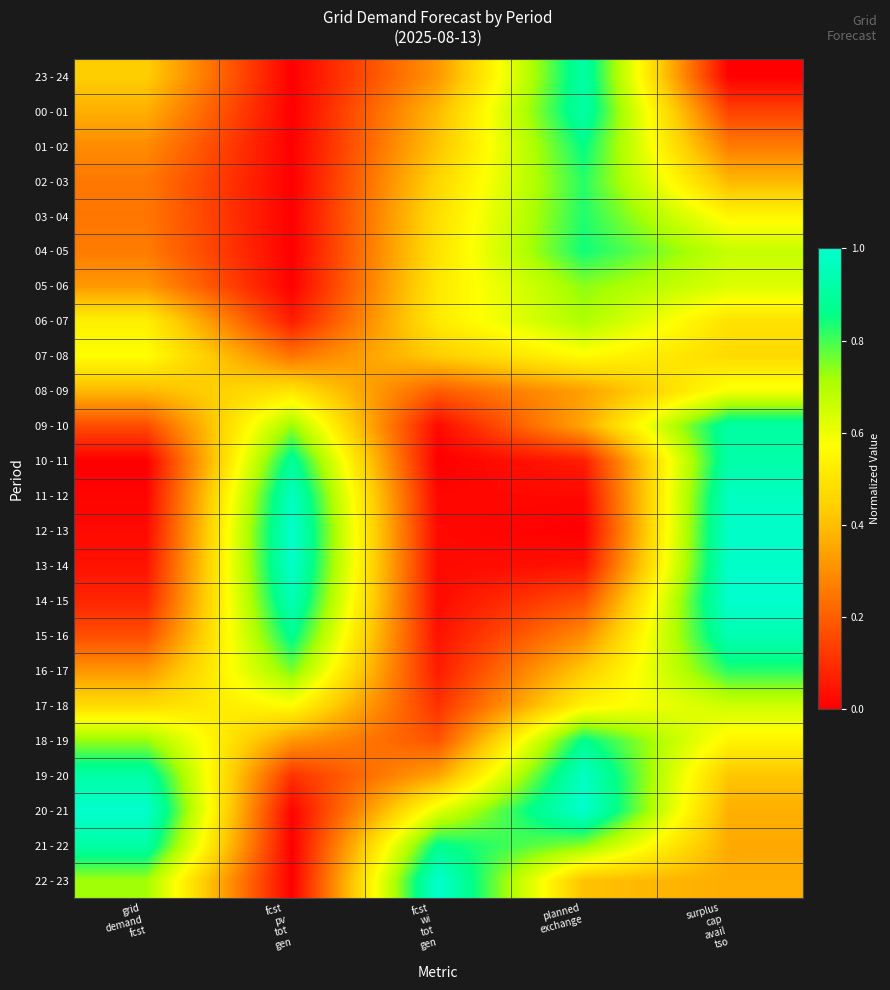

List the series in order of their peak value, lowest first.

07 - 08, 08 - 09, 17 - 18, 06 - 07, 05 - 06, 16 - 17, 02 - 03, 03 - 04, 04 - 05, 01 - 02, 18 - 19, 09 - 10, 21 - 22, 00 - 01, 23 - 24, 10 - 11, 15 - 16, 11 - 12, 19 - 20, 13 - 14, 12 - 13, 14 - 15, 20 - 21, 22 - 23